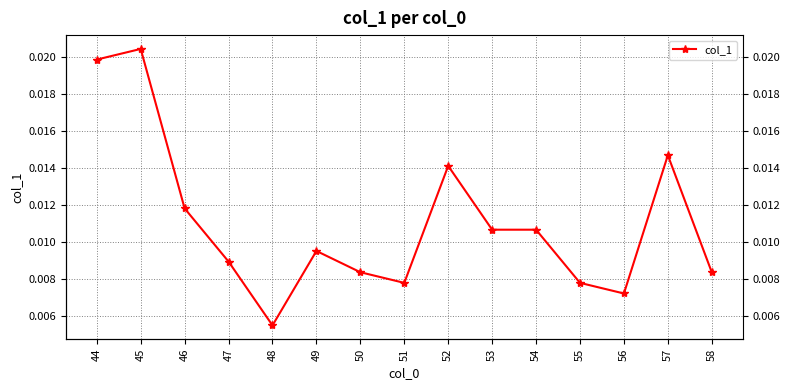

How many interior local peaks (higher than both neighbors) does the data have?

4